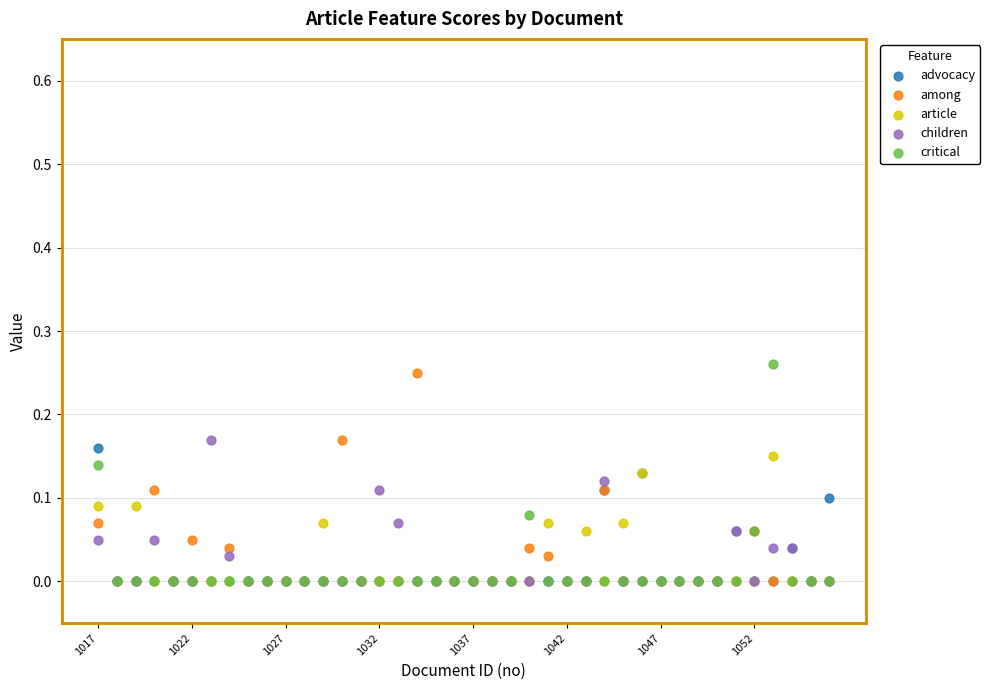

Which series contains the highest Y value?

critical